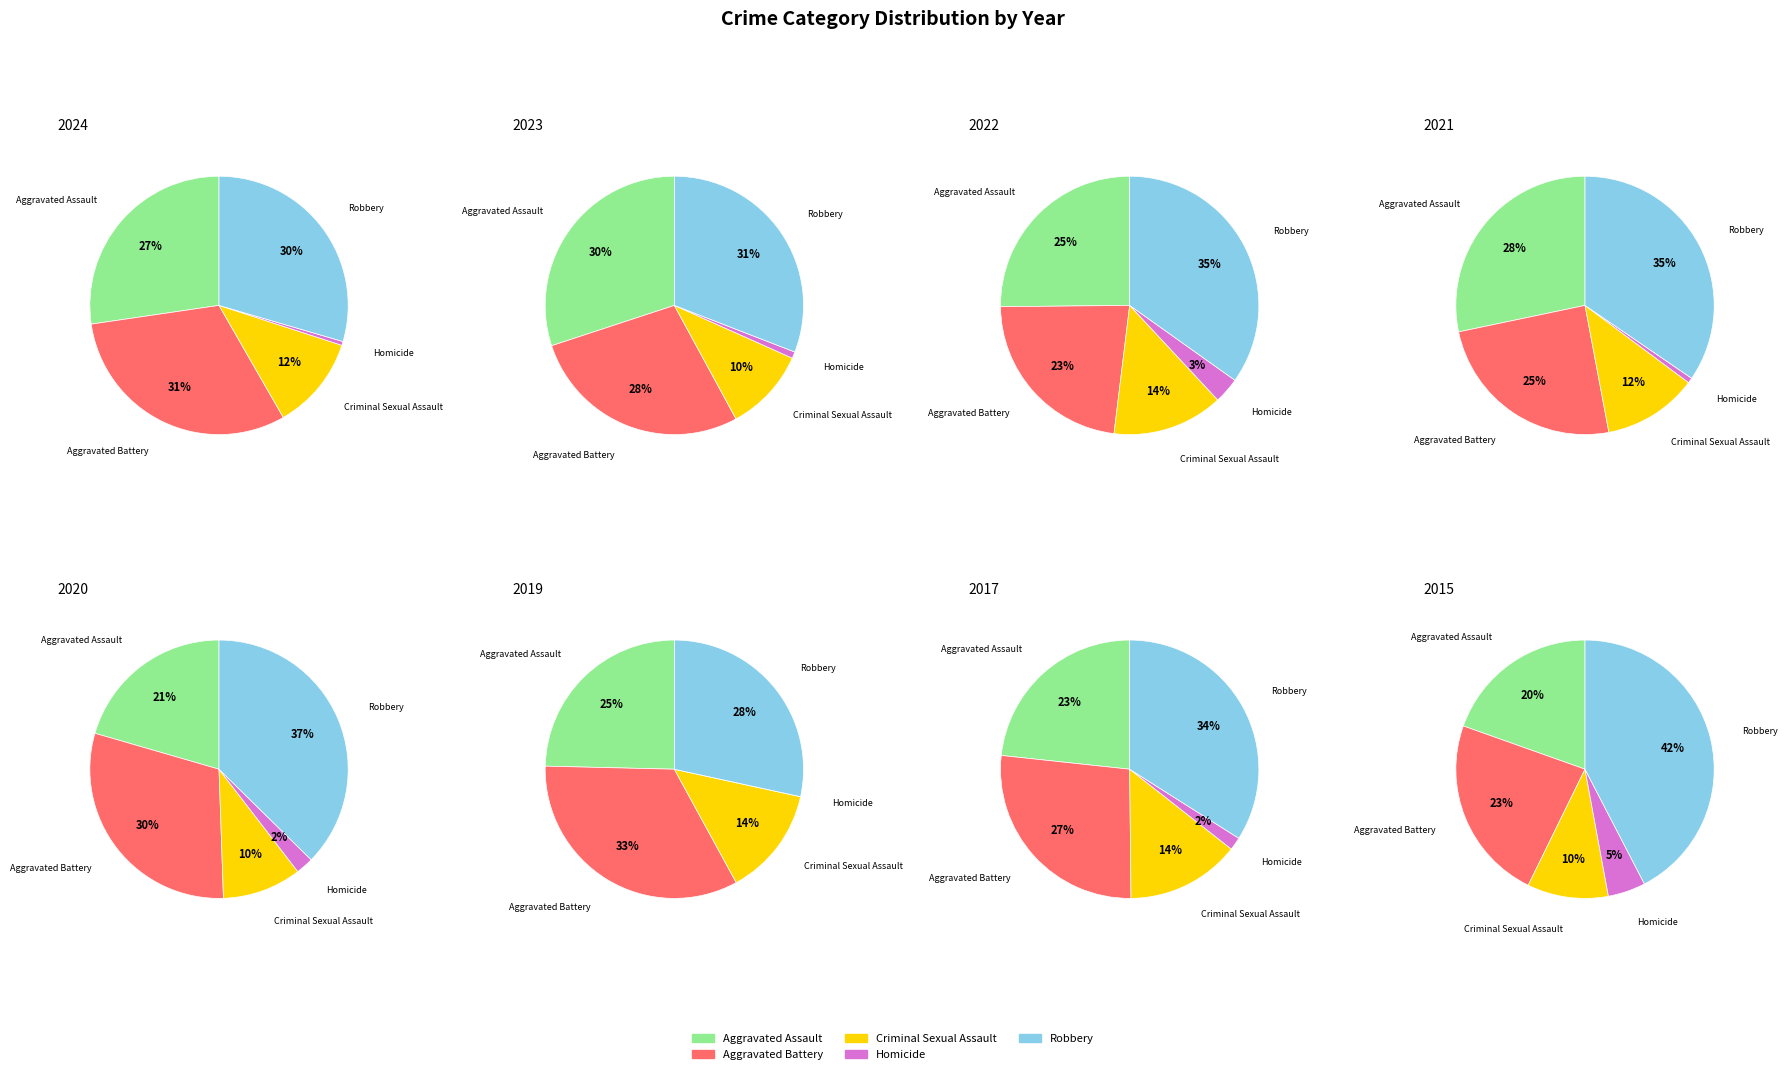

How many segments does this pie chart have?

5